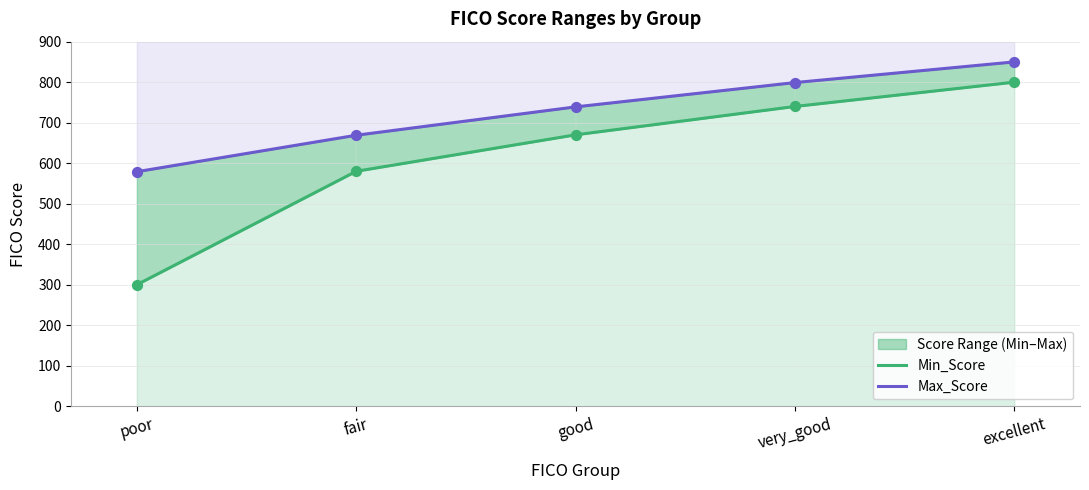

Which series has the widest spread of Y values?

Min_Score